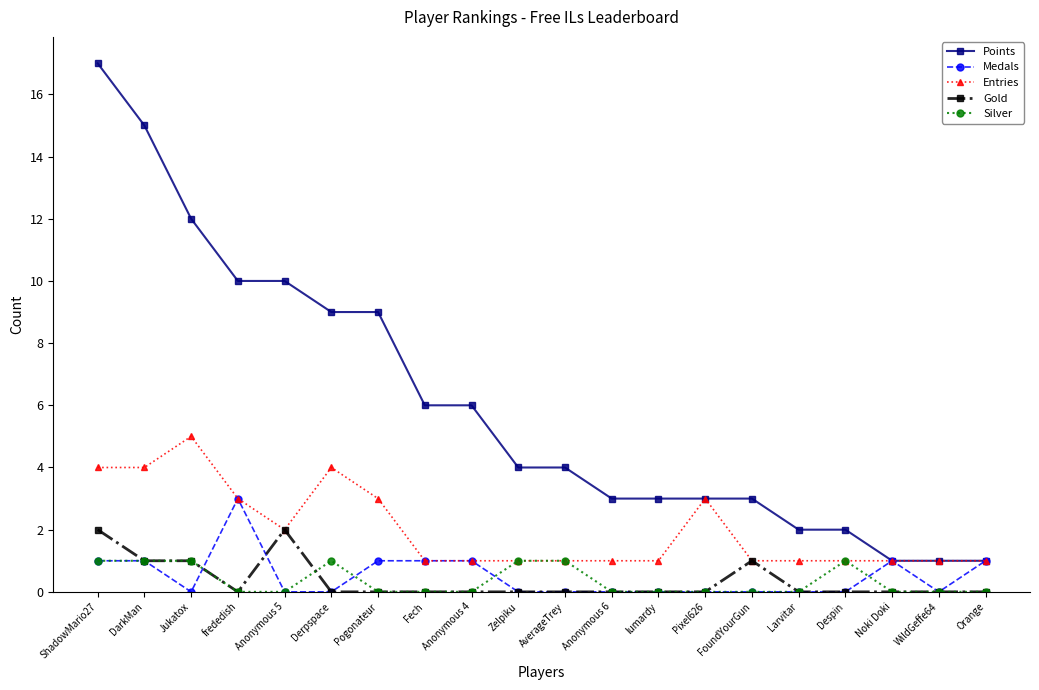

Is it true that Medals equals -1 at Jukatox?

False